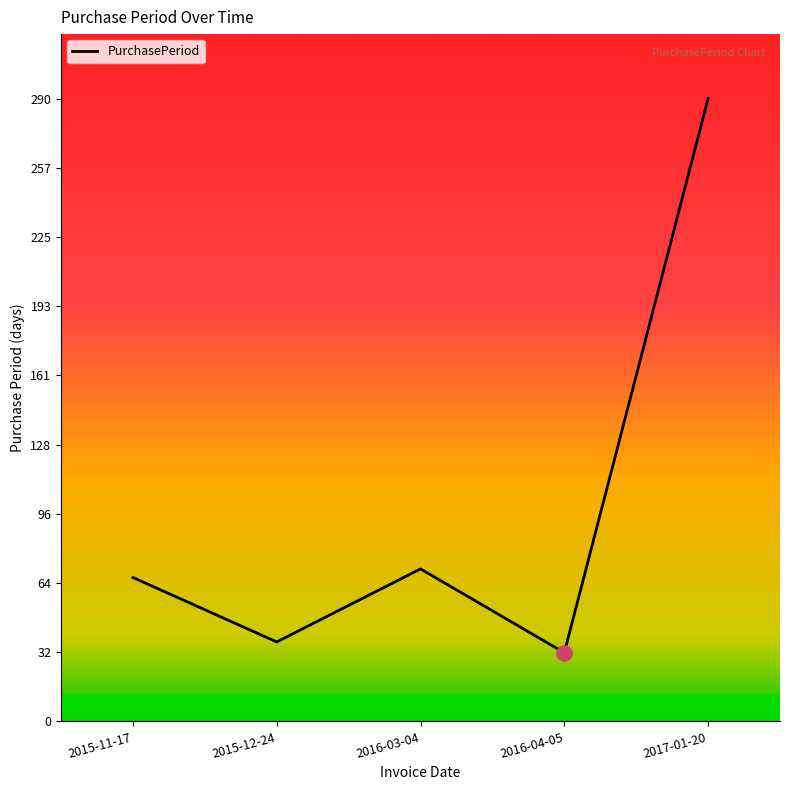

Approximately how many times larger is the value at 2015-11-17 compared to 2015-12-24?

1.8